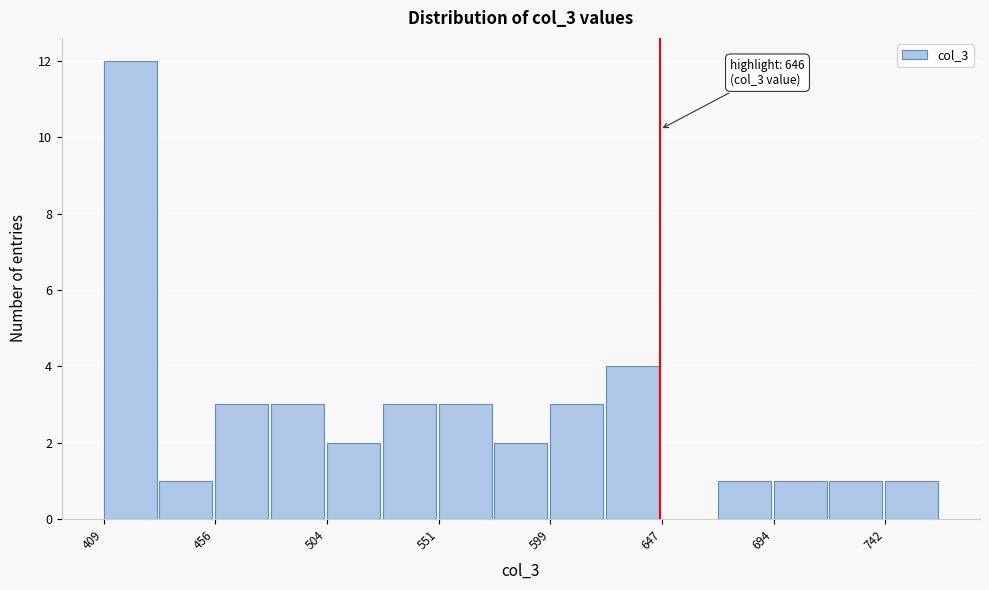

Which range on the x-axis has the tallest bar?

410 to 430